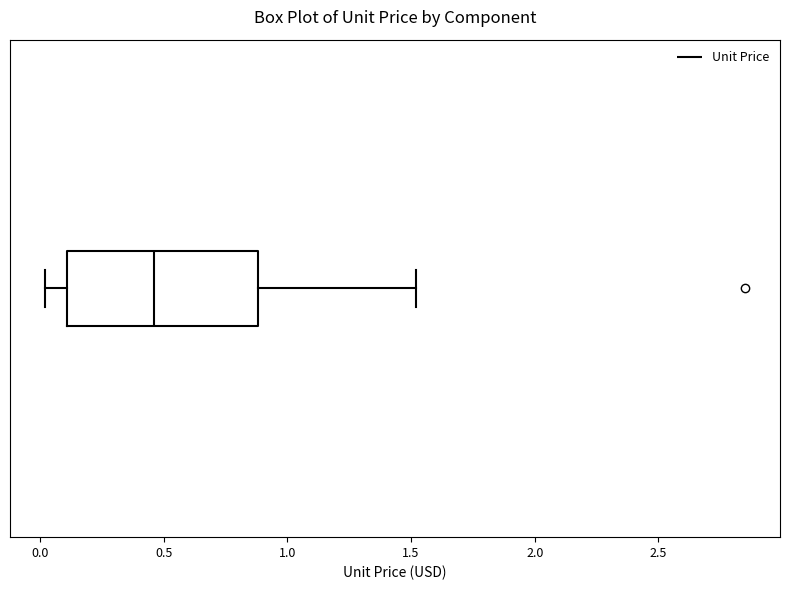

Transcribe this box plot: give where the median line is, the range the box spans, and where the two whiskers end, as read against the x-axis. The values are not printed on the chart, so give them approximately, as read against the axis.

median 0.45, box 0.10 to 0.90, whiskers 0.00 to 1.50